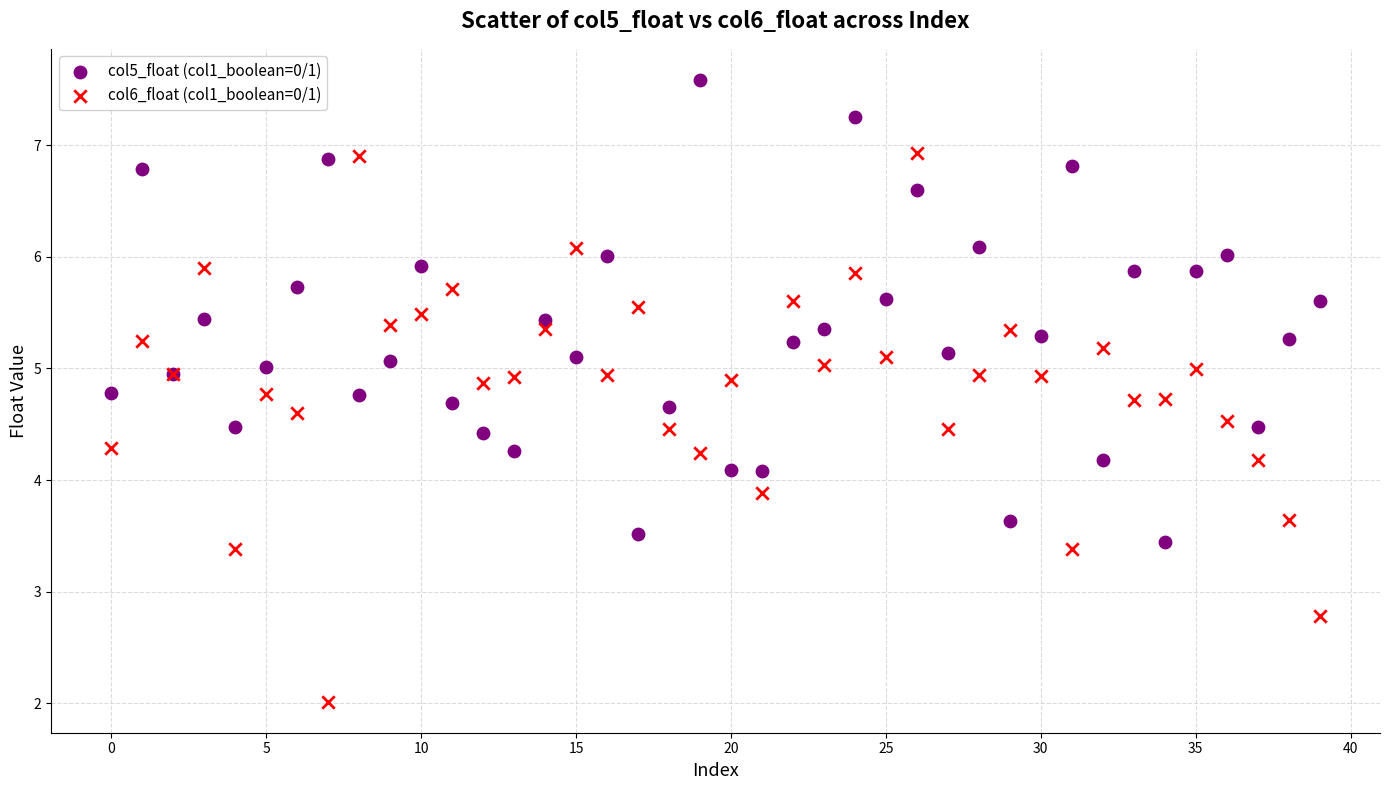

Which series reaches the minimum Y coordinate?

col6_float (col1_boolean=0/1)